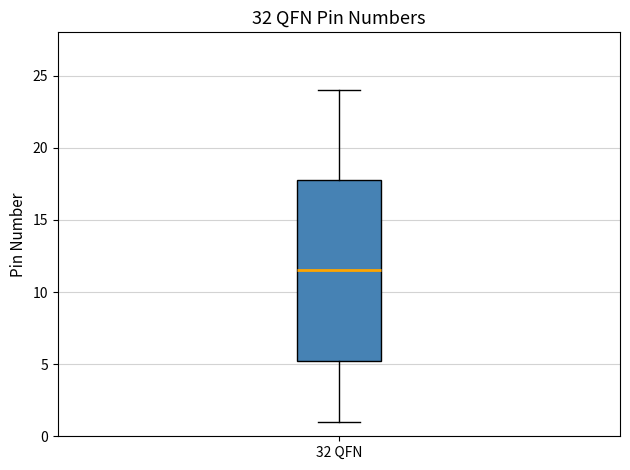

Where is the upper edge of the box for 32 QFN on the y-axis? The values are not printed on the chart, so give them approximately, as read against the axis.

18.0